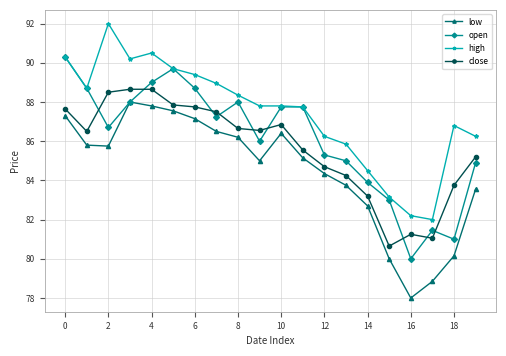

Is this an area chart (filled region under the line)?

No